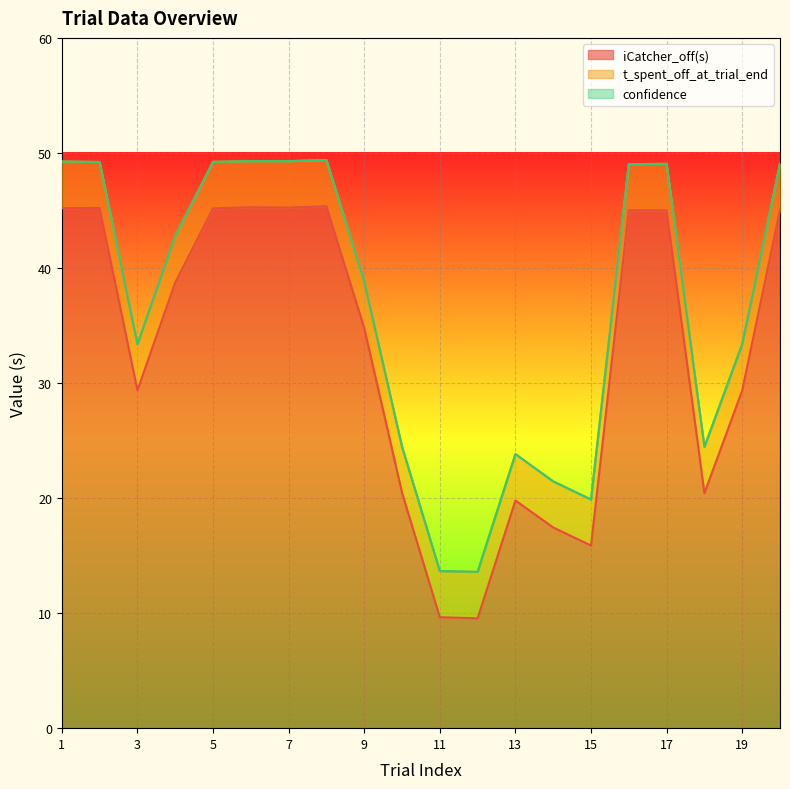

True or false: confidence and t_spent_off_at_trial_end intersect in this chart.

False